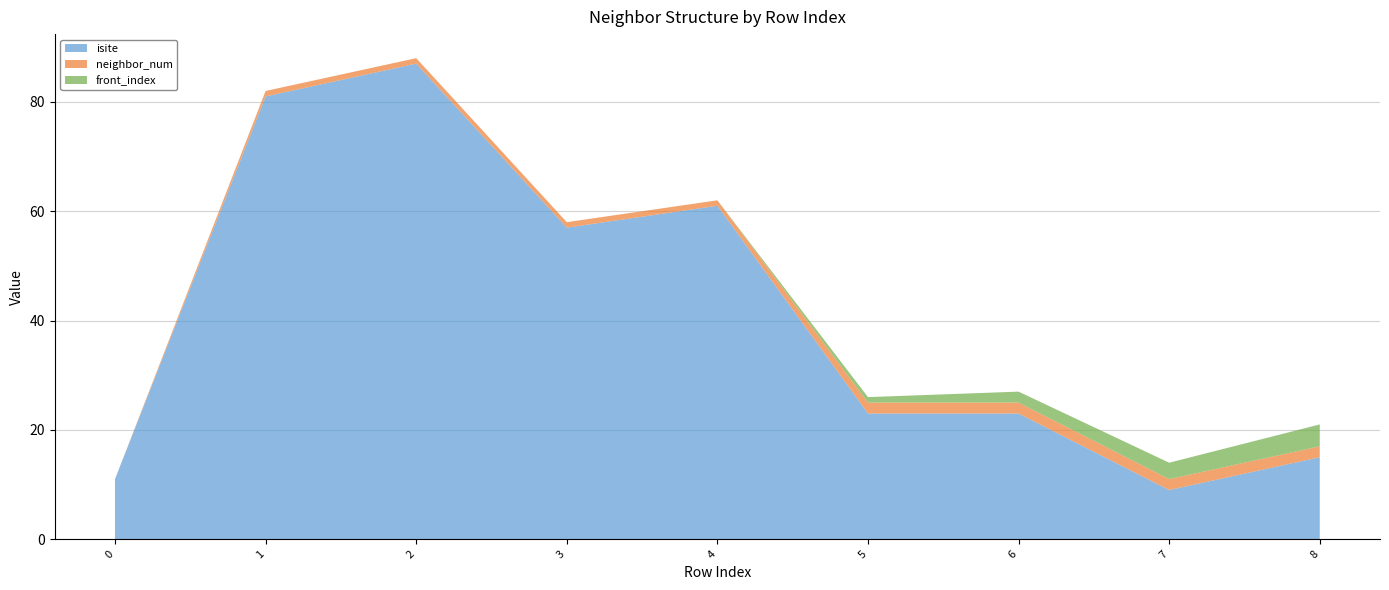

Reading left to right, transcribe all the data shown in this chart.

isite: 11	81	87	57	61	23	23	9	15
neighbor_num: 0	1	1	1	1	2	2	2	2
front_index: 0	0	0	0	0	1	2	3	4